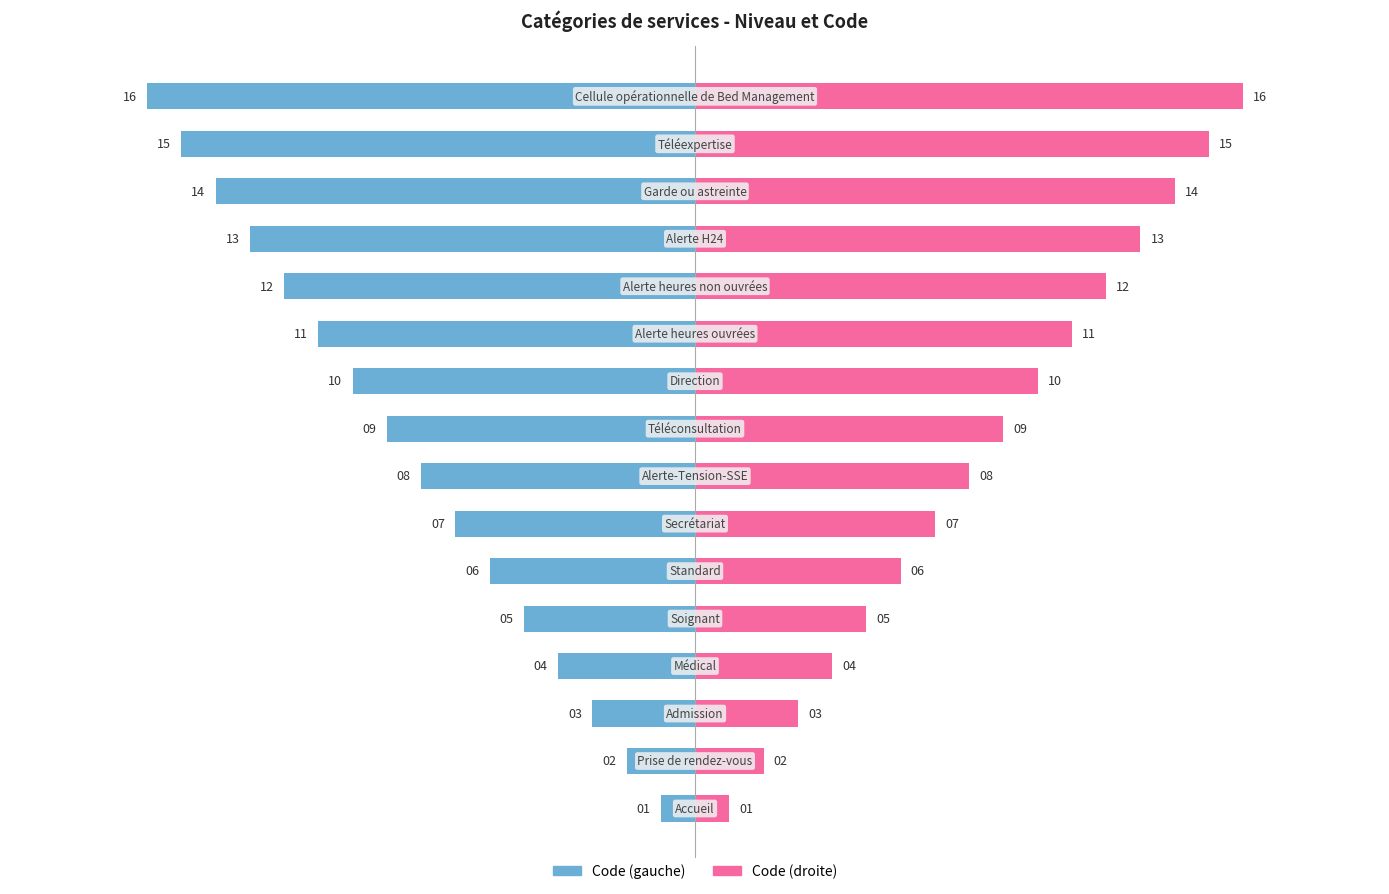

What is the label of the 10th bar from the left?

9